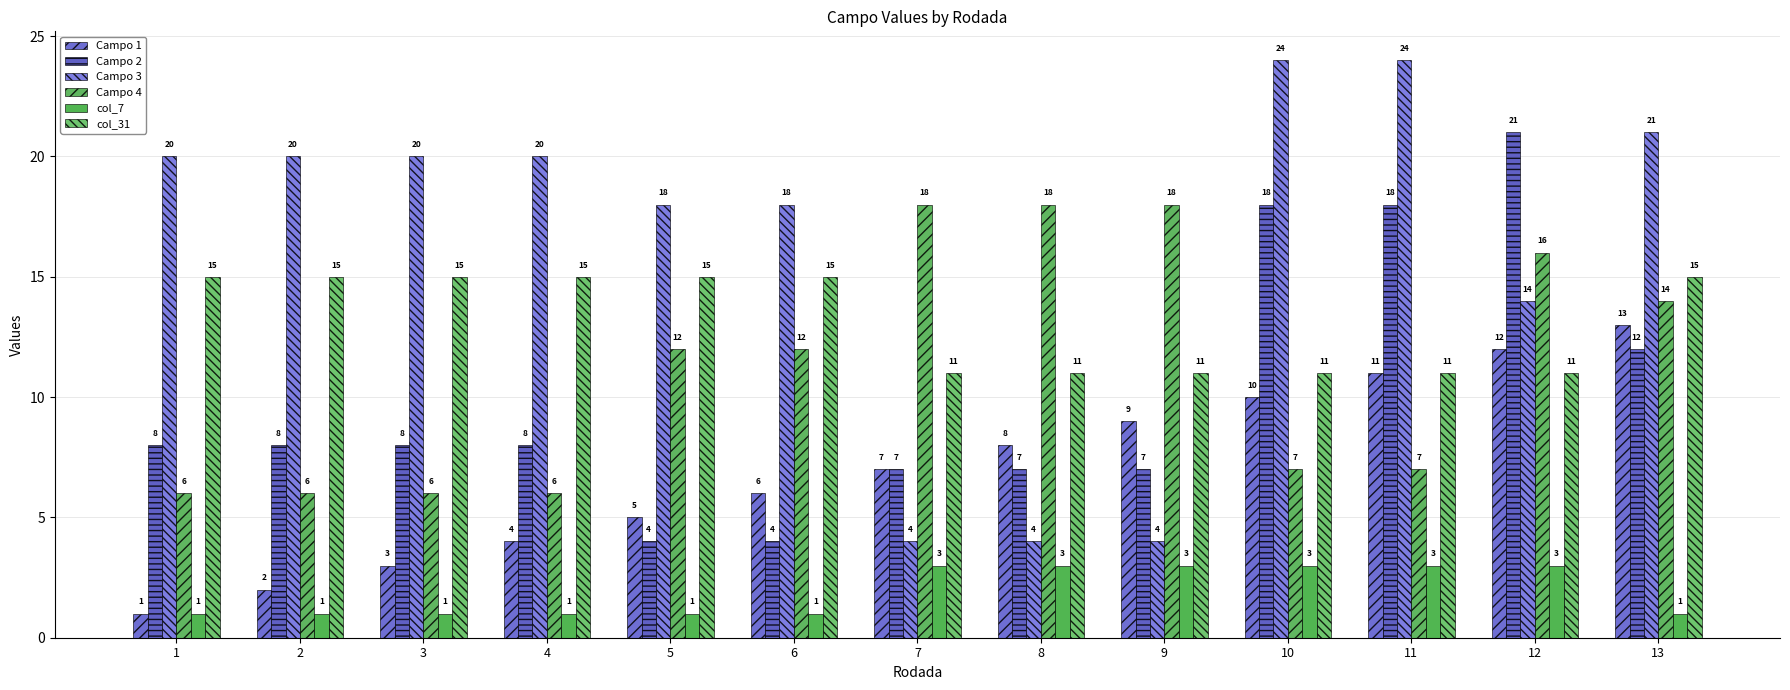

The value of Campo 4 at 9 is 18. True or false?

True